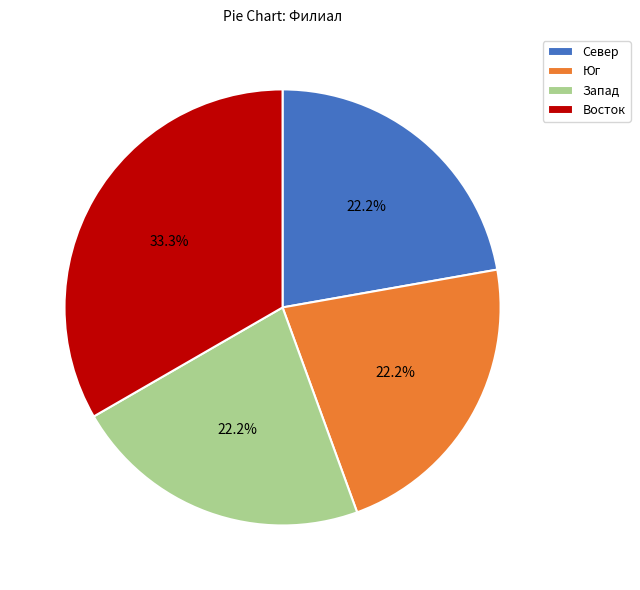

Is Восток the majority of the pie?

No